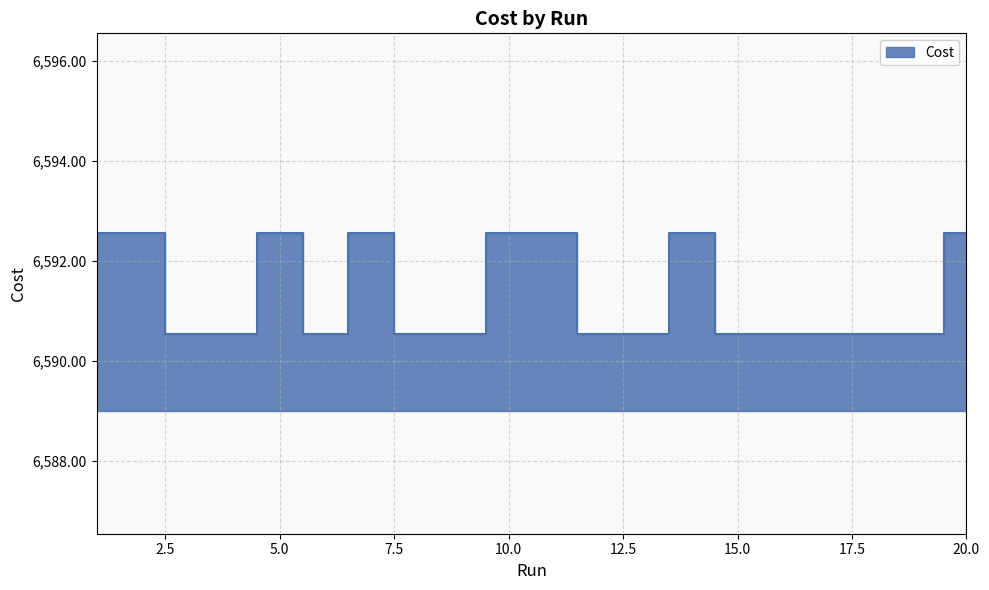

Does the chart display data point markers on the line(s)?

No